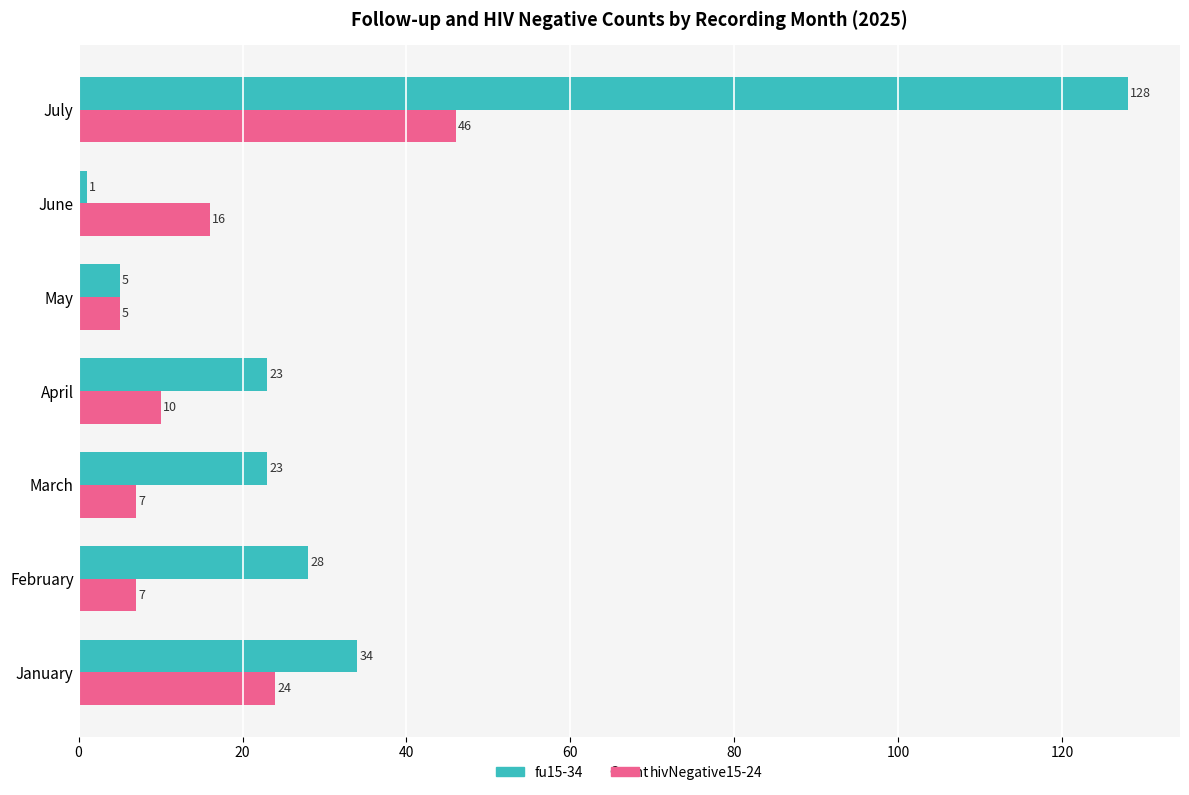

At which category is the sum across all series the highest?

July